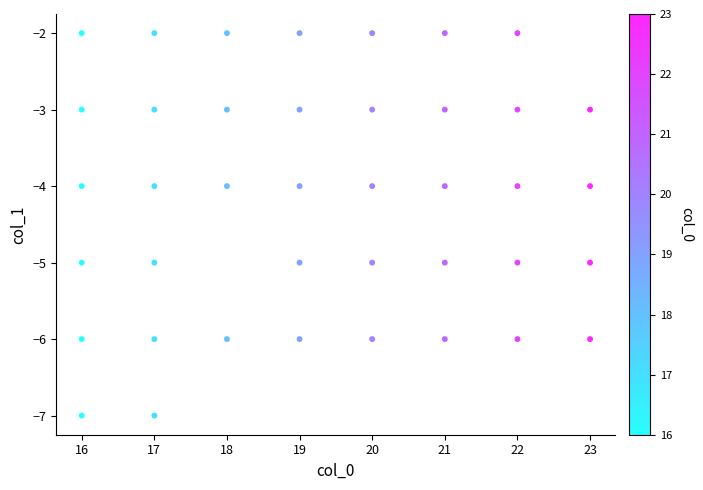

What is the range of Y values (max minus min)?

5